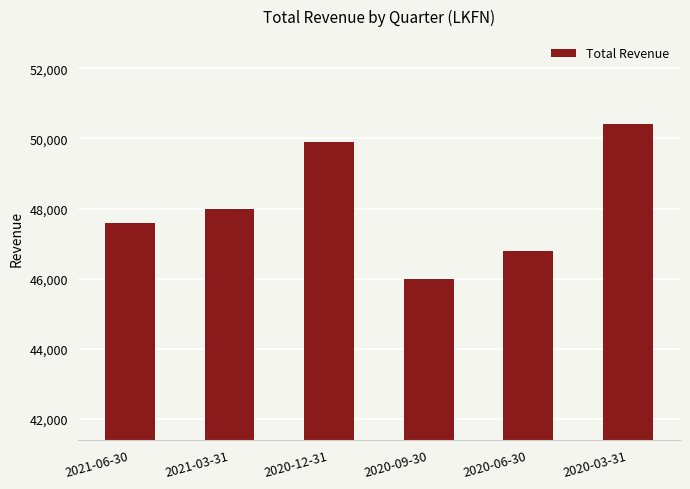

What position from the right is 2020-06-30?

2